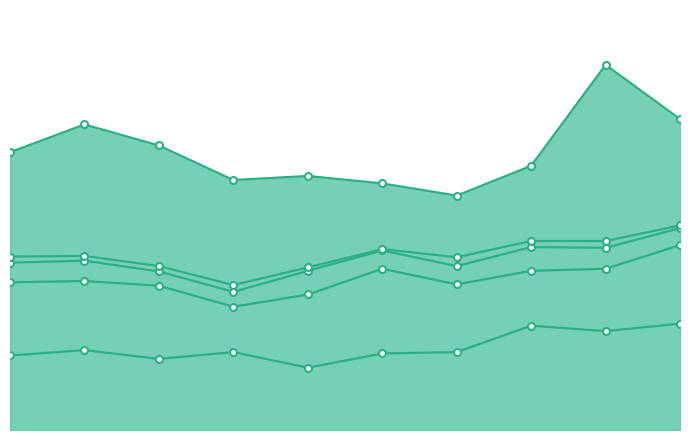

Which series has the largest total across all categories?

Robbery